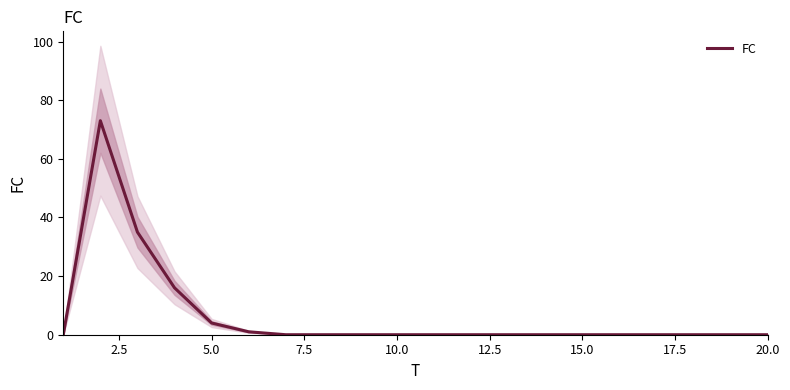

What is the highest value of the FC series?

73